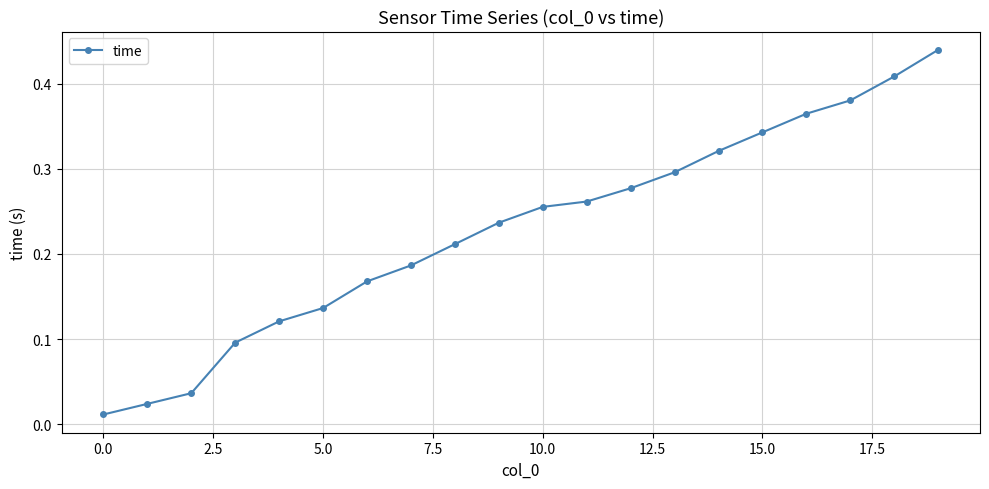

What is the sum of all values?

4.6